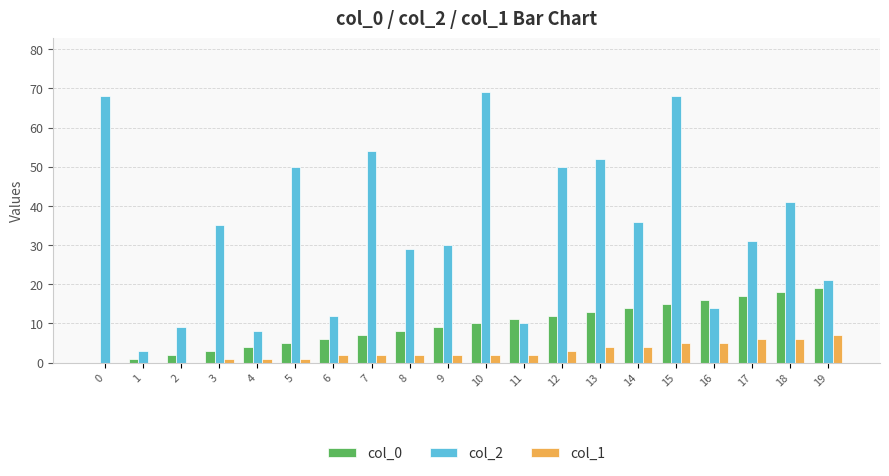

Count the number of data series in this chart.

3